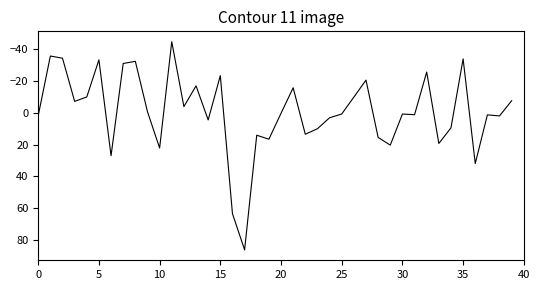

What is the greatest value displayed?

86.3